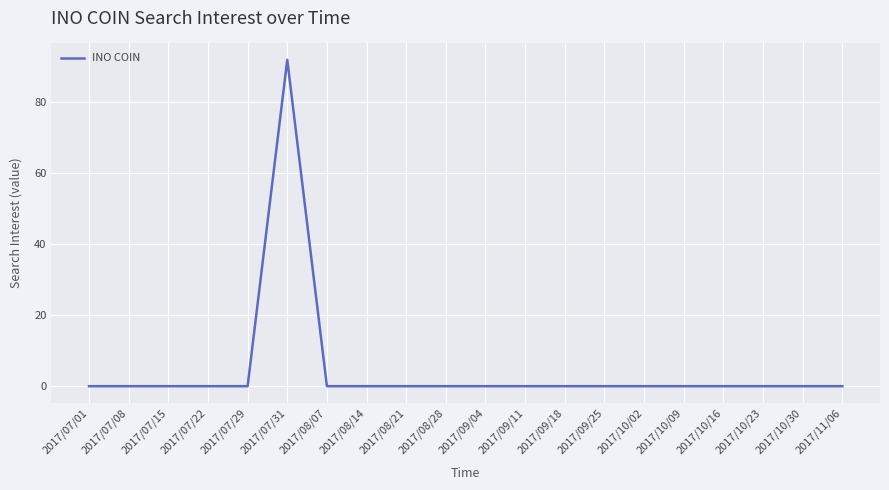

At which category does the chart reach its peak across all series?

2017/07/31